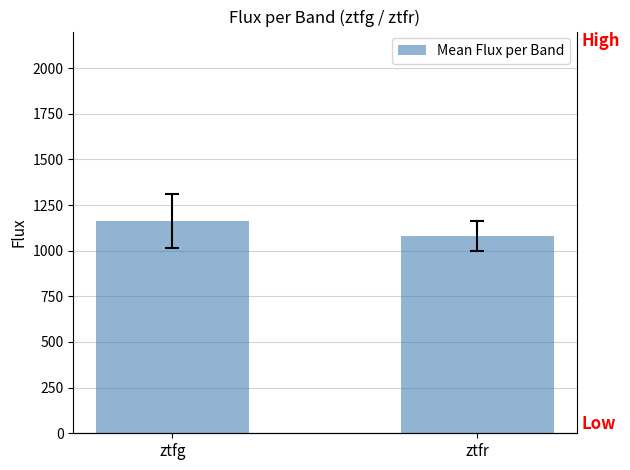

List the labels in order of value, largest first.

ztfg, ztfr